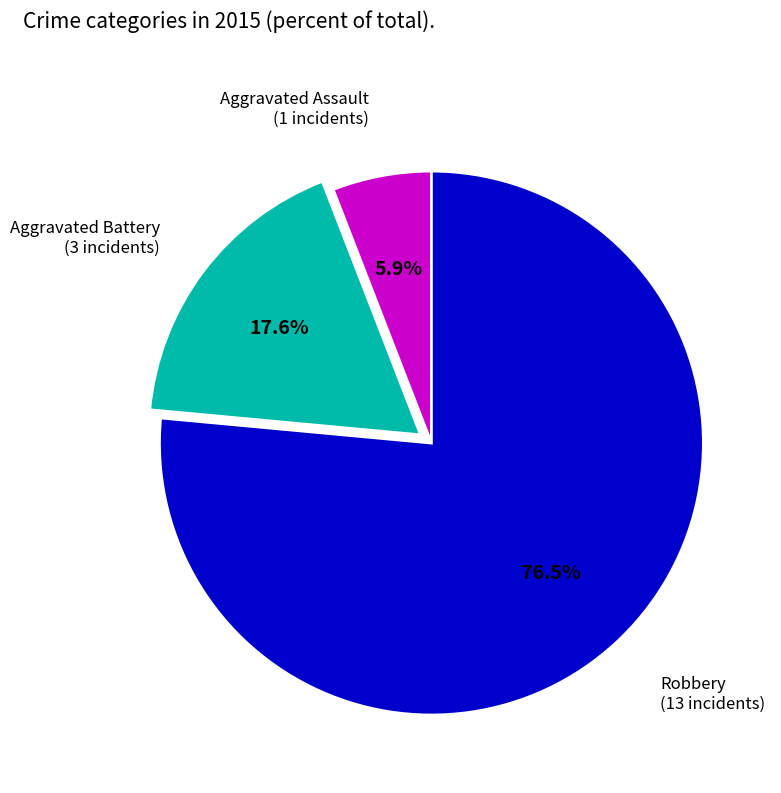

Count the number of slices in the pie.

3